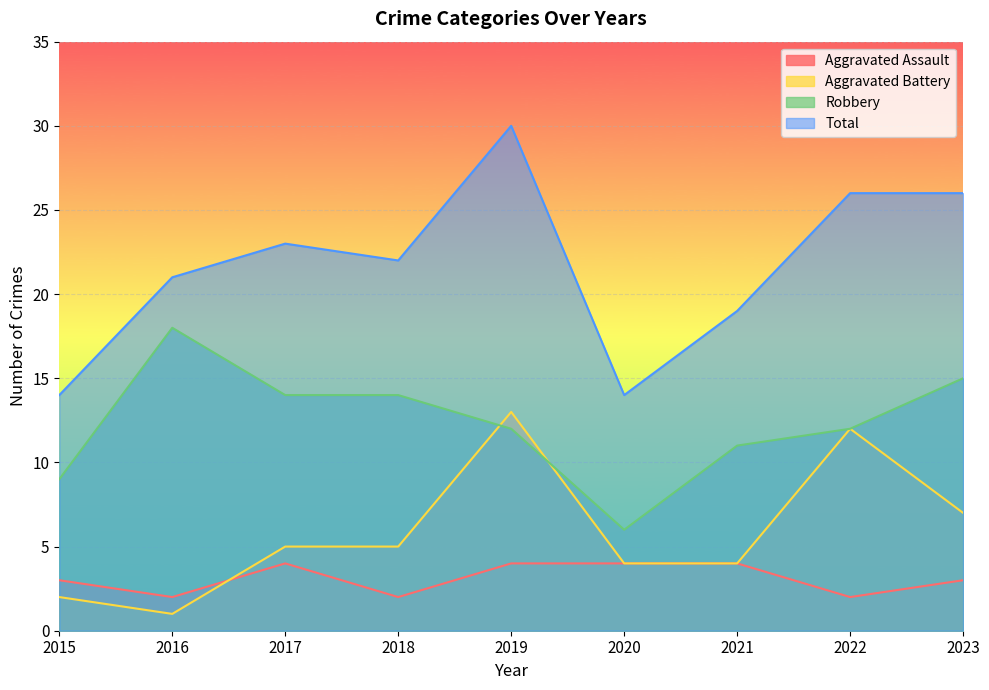

At how many categories does at least one series exceed 2?

9